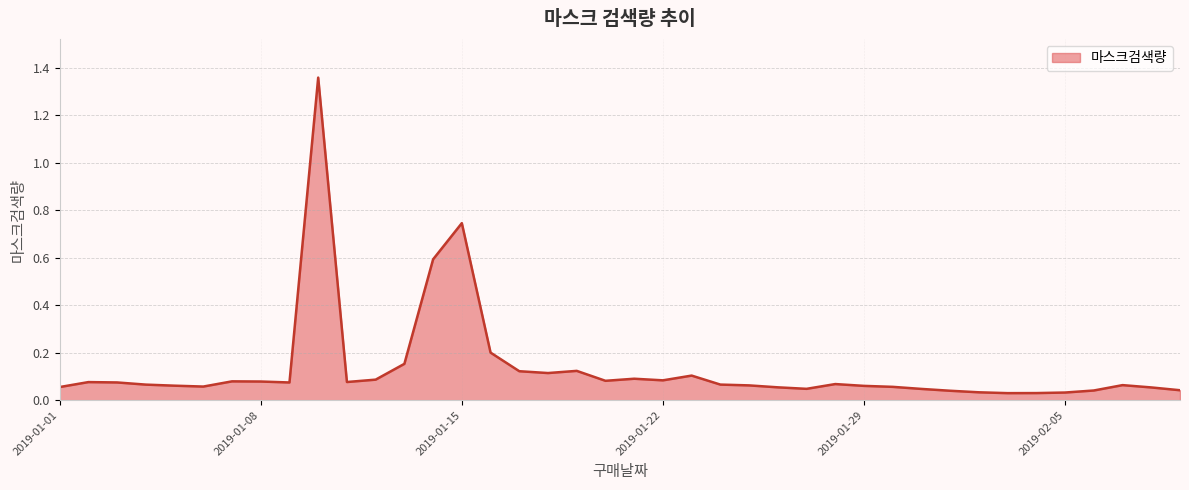

What is the sum of all values?

5.4